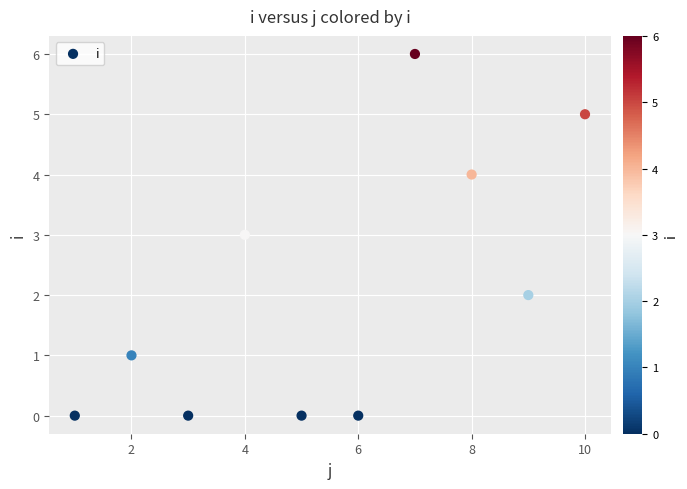

What is the range of X values (max minus min)?

9